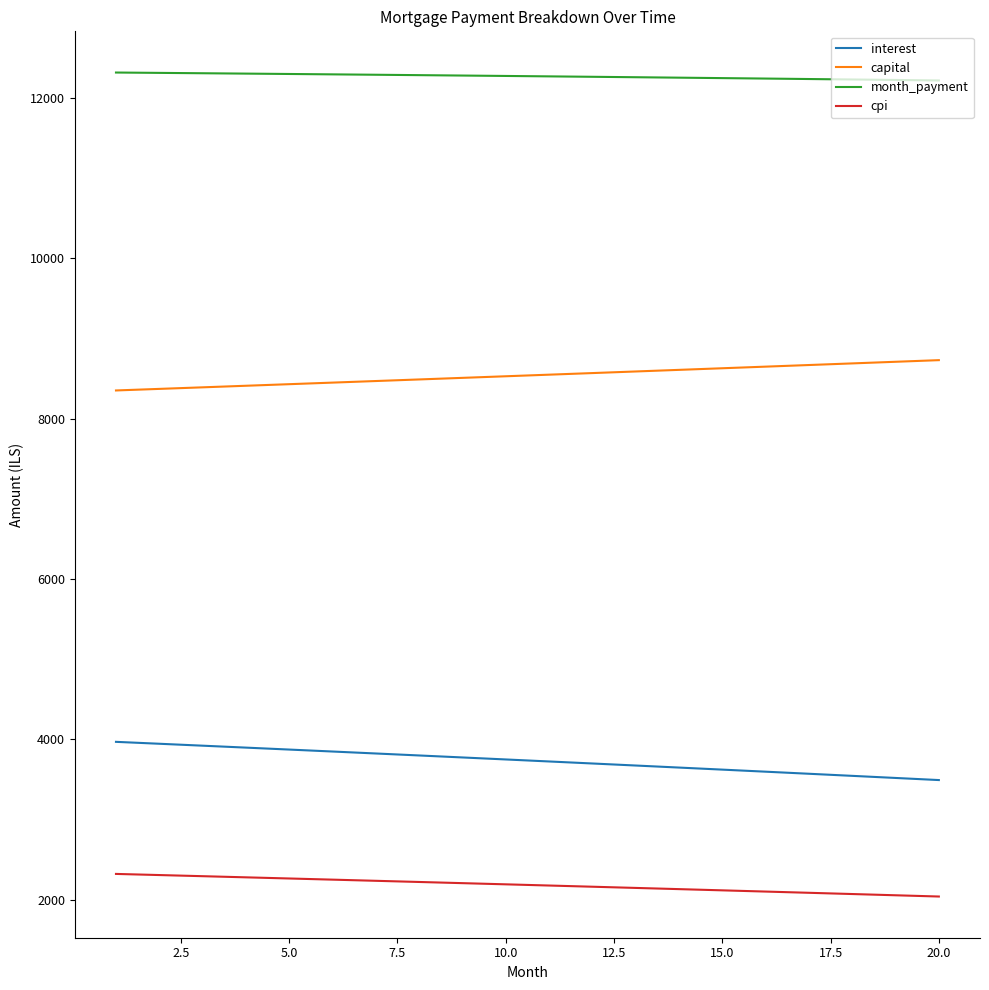

What are all the series names shown in the legend?

interest, capital, month_payment, cpi